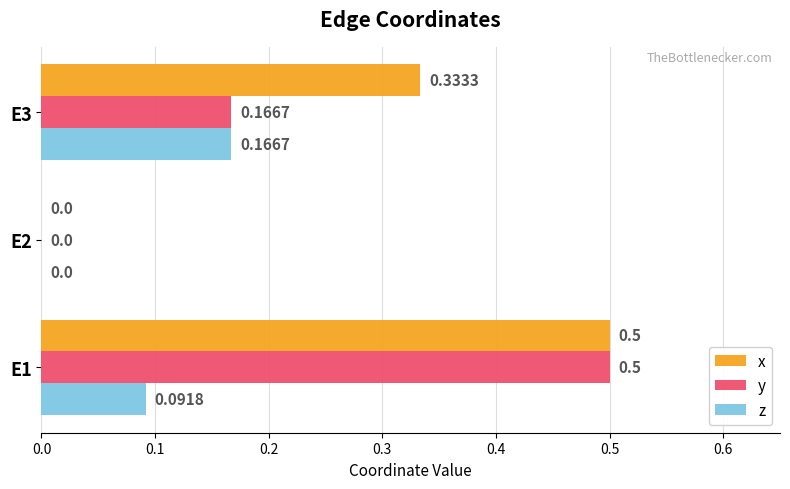

Which series changed the most between E1 and E3?

y